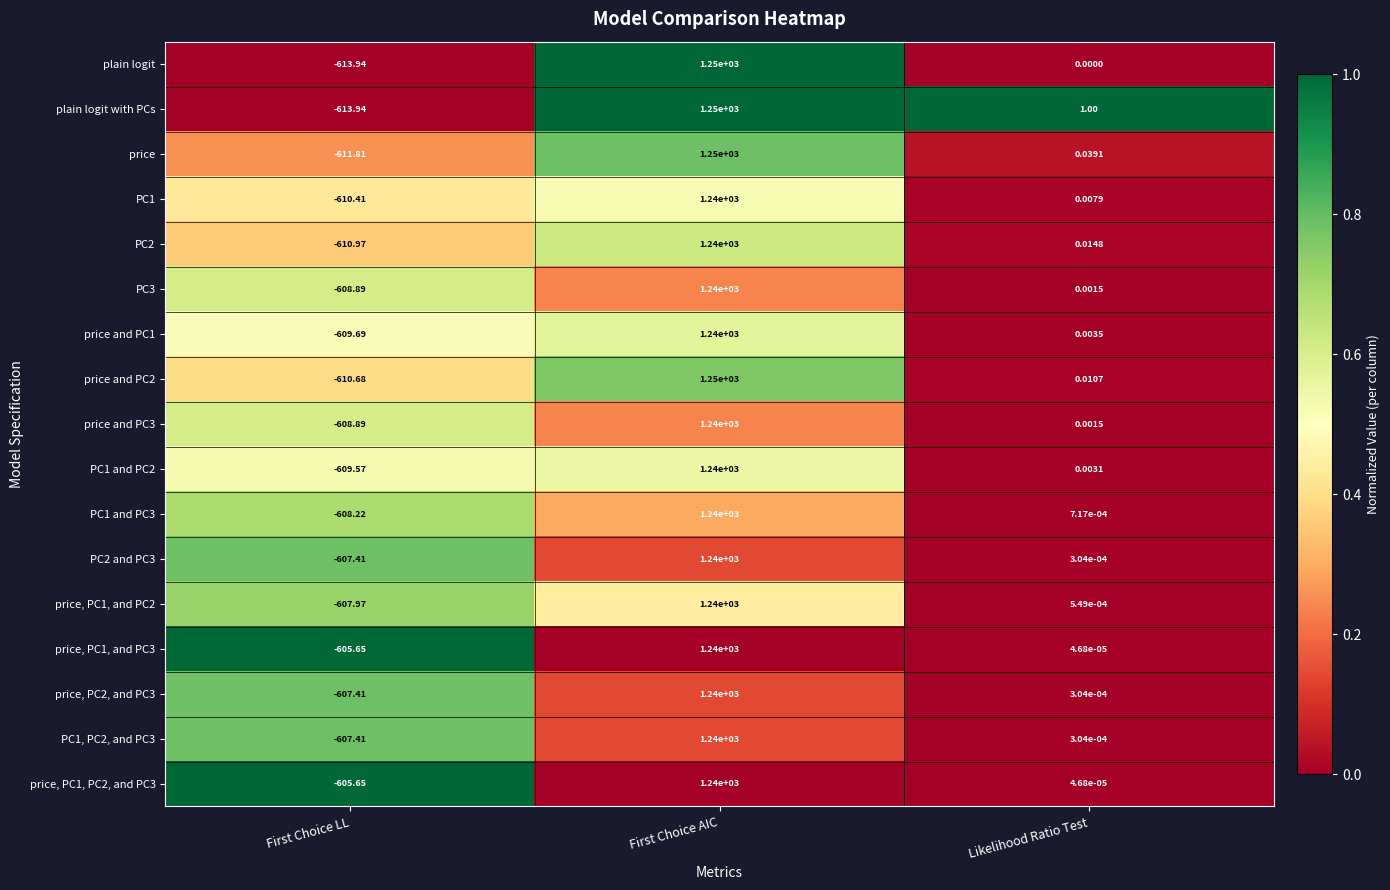

Which series changed the most between First Choice LL and Likelihood Ratio Test?

plain logit with PCs